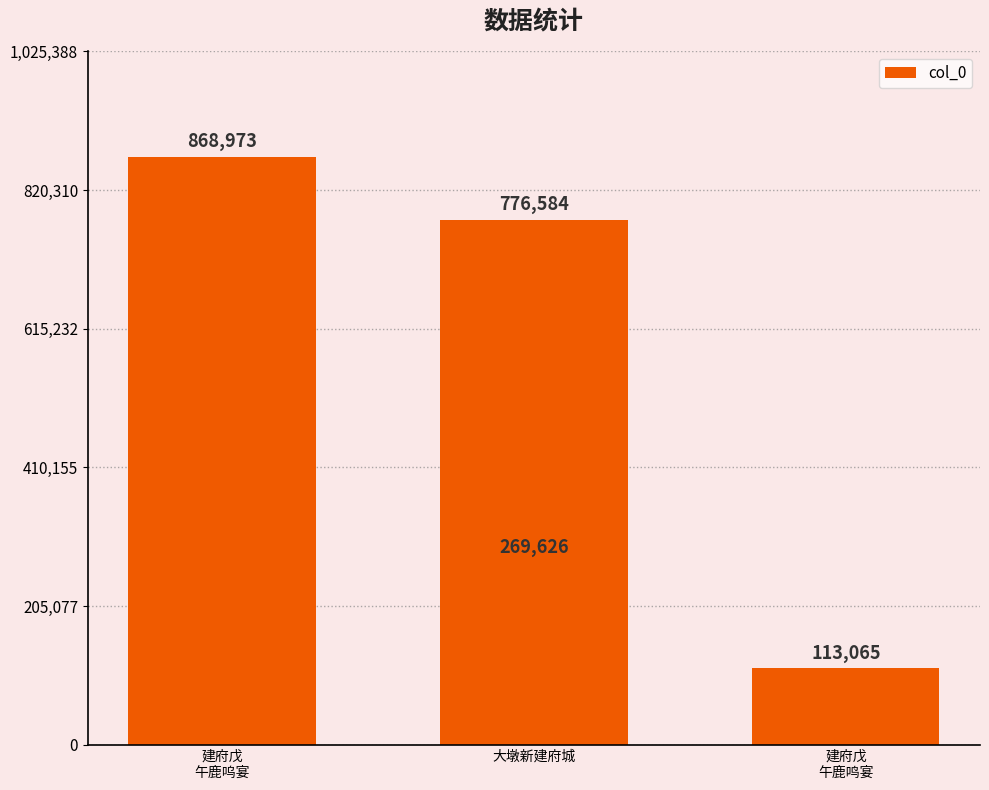

What is the smallest value displayed?

113065